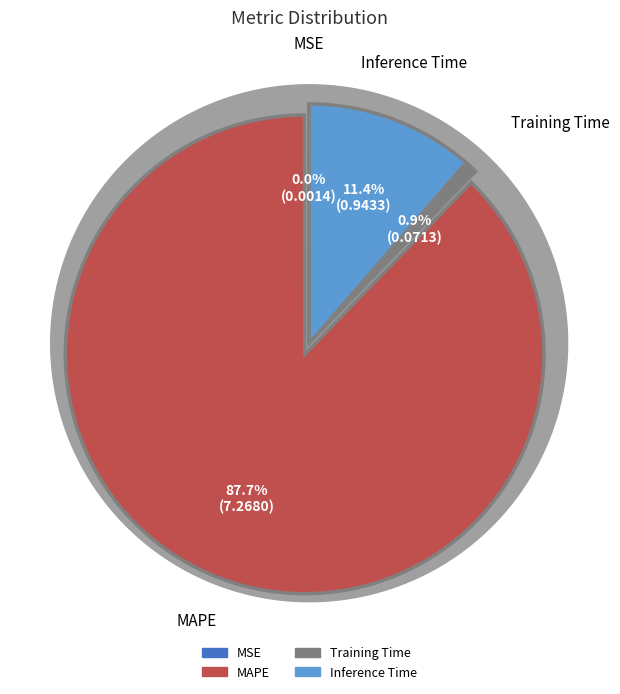

What is the majority slice?

MAPE